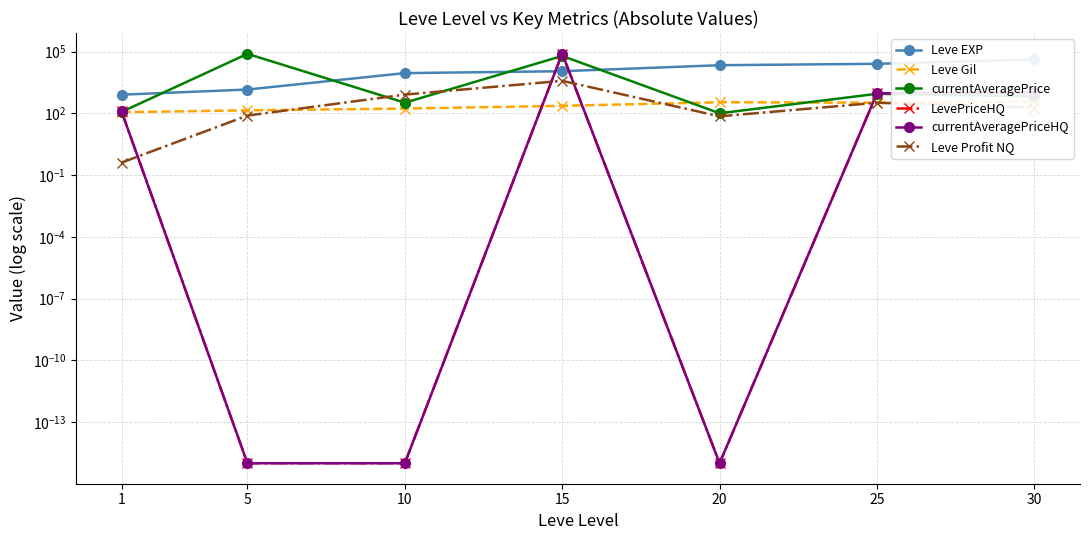

At which category does the chart reach its peak across all series?

15